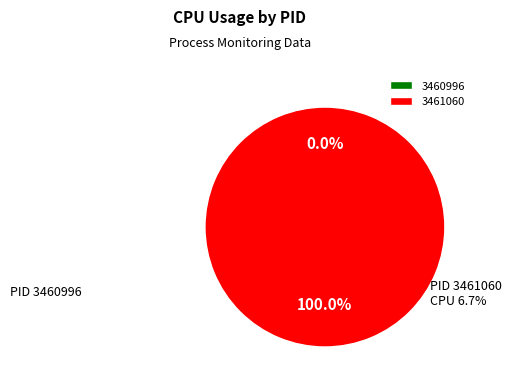

The 3460996 slice represents 1% of the pie. True or false?

False